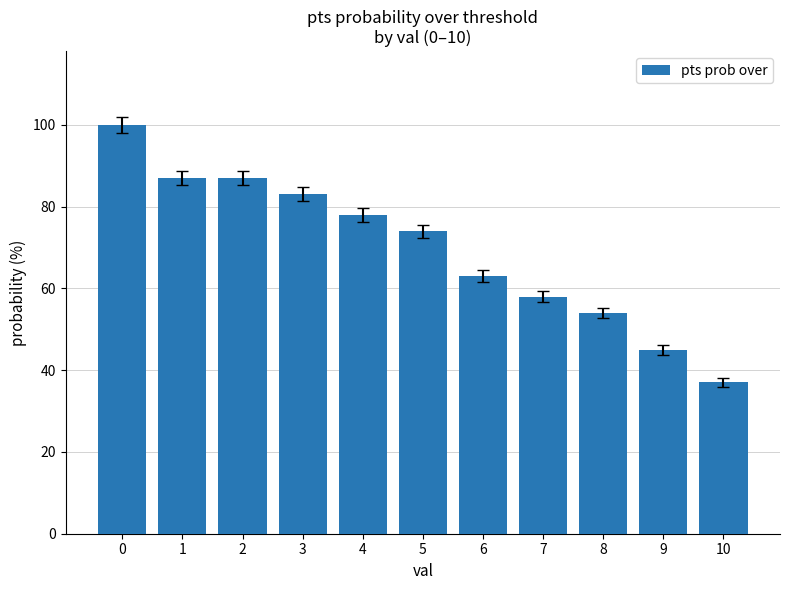

What is the difference between the values at 0 and 6?

37